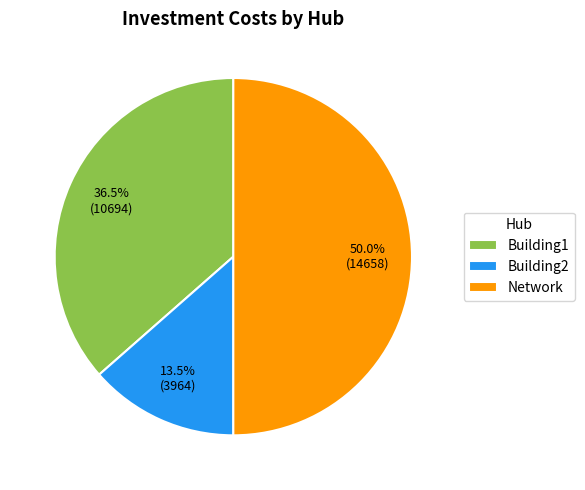

Which slice represents more than half of the pie?

Network